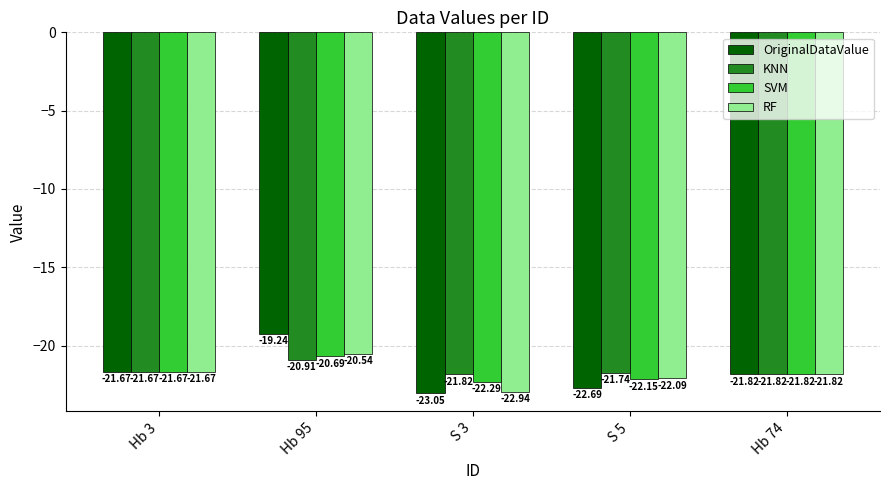

Which series has the widest spread of values?

OriginalDataValue